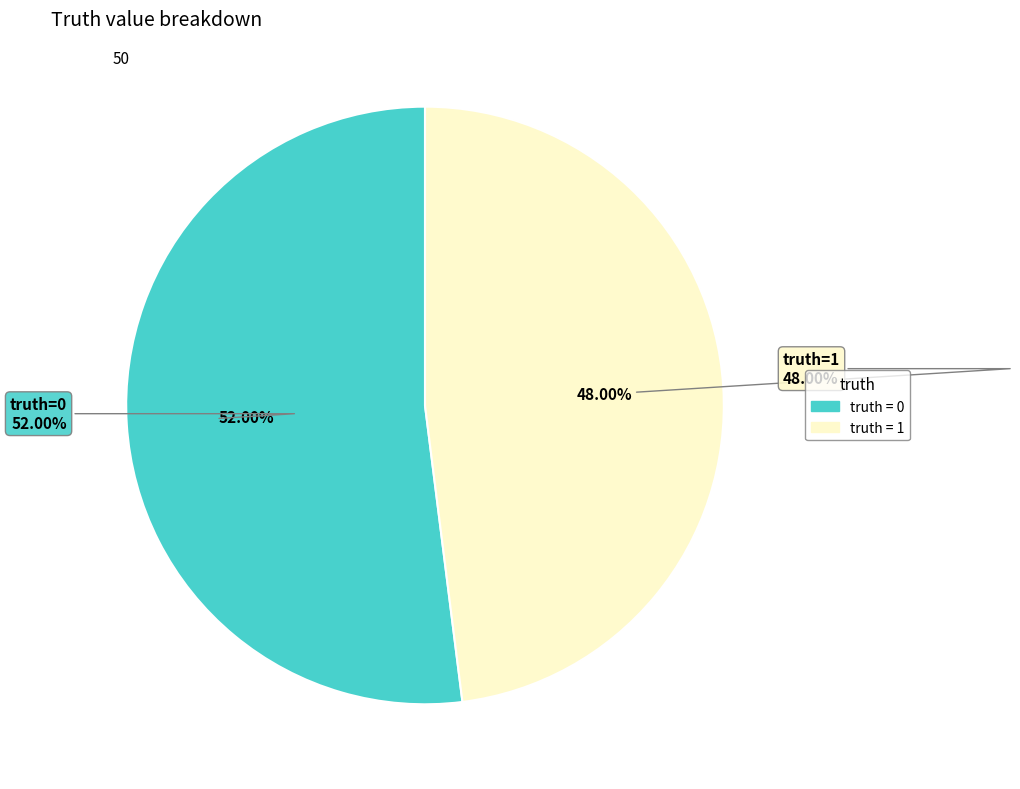

Is there any slice that represents more than half of the pie?

Yes